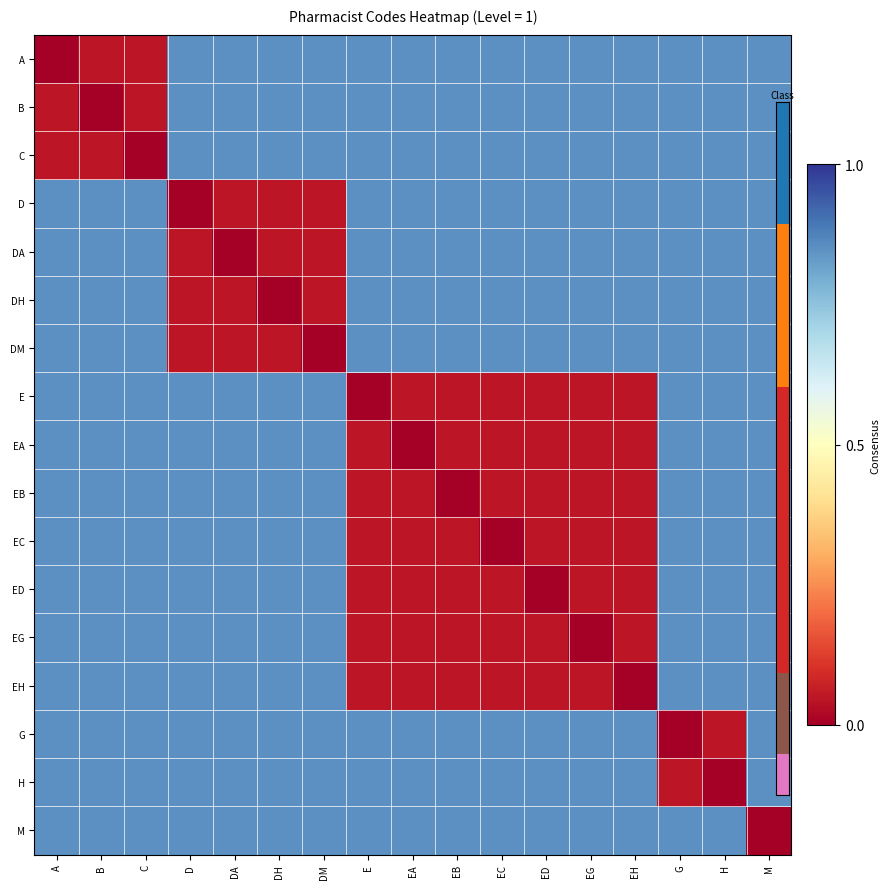

Reading left to right, extract all data points from this chart.

A: A=0.0	B=0.1	C=0.1	D=0.8	DA=0.8	DH=0.8	DM=0.8	E=0.8	EA=0.8	EB=0.8	EC=0.8	ED=0.8	EG=0.8	EH=0.8	G=0.8	H=0.8	M=0.8
B: A=0.1	B=0.0	C=0.1	D=0.8	DA=0.8	DH=0.8	DM=0.8	E=0.8	EA=0.8	EB=0.8	EC=0.8	ED=0.8	EG=0.8	EH=0.8	G=0.8	H=0.8	M=0.8
C: A=0.1	B=0.1	C=0.0	D=0.8	DA=0.8	DH=0.8	DM=0.8	E=0.8	EA=0.8	EB=0.8	EC=0.8	ED=0.8	EG=0.8	EH=0.8	G=0.8	H=0.8	M=0.8
D: A=0.8	B=0.8	C=0.8	D=0.0	DA=0.1	DH=0.1	DM=0.1	E=0.8	EA=0.8	EB=0.8	EC=0.8	ED=0.8	EG=0.8	EH=0.8	G=0.8	H=0.8	M=0.8
DA: A=0.8	B=0.8	C=0.8	D=0.1	DA=0.0	DH=0.1	DM=0.1	E=0.8	EA=0.8	EB=0.8	EC=0.8	ED=0.8	EG=0.8	EH=0.8	G=0.8	H=0.8	M=0.8
DH: A=0.8	B=0.8	C=0.8	D=0.1	DA=0.1	DH=0.0	DM=0.1	E=0.8	EA=0.8	EB=0.8	EC=0.8	ED=0.8	EG=0.8	EH=0.8	G=0.8	H=0.8	M=0.8
DM: A=0.8	B=0.8	C=0.8	D=0.1	DA=0.1	DH=0.1	DM=0.0	E=0.8	EA=0.8	EB=0.8	EC=0.8	ED=0.8	EG=0.8	EH=0.8	G=0.8	H=0.8	M=0.8
E: A=0.8	B=0.8	C=0.8	D=0.8	DA=0.8	DH=0.8	DM=0.8	E=0.0	EA=0.1	EB=0.1	EC=0.1	ED=0.1	EG=0.1	EH=0.1	G=0.8	H=0.8	M=0.8
EA: A=0.8	B=0.8	C=0.8	D=0.8	DA=0.8	DH=0.8	DM=0.8	E=0.1	EA=0.0	EB=0.1	EC=0.1	ED=0.1	EG=0.1	EH=0.1	G=0.8	H=0.8	M=0.8
EB: A=0.8	B=0.8	C=0.8	D=0.8	DA=0.8	DH=0.8	DM=0.8	E=0.1	EA=0.1	EB=0.0	EC=0.1	ED=0.1	EG=0.1	EH=0.1	G=0.8	H=0.8	M=0.8
EC: A=0.8	B=0.8	C=0.8	D=0.8	DA=0.8	DH=0.8	DM=0.8	E=0.1	EA=0.1	EB=0.1	EC=0.0	ED=0.1	EG=0.1	EH=0.1	G=0.8	H=0.8	M=0.8
ED: A=0.8	B=0.8	C=0.8	D=0.8	DA=0.8	DH=0.8	DM=0.8	E=0.1	EA=0.1	EB=0.1	EC=0.1	ED=0.0	EG=0.1	EH=0.1	G=0.8	H=0.8	M=0.8
EG: A=0.8	B=0.8	C=0.8	D=0.8	DA=0.8	DH=0.8	DM=0.8	E=0.1	EA=0.1	EB=0.1	EC=0.1	ED=0.1	EG=0.0	EH=0.1	G=0.8	H=0.8	M=0.8
EH: A=0.8	B=0.8	C=0.8	D=0.8	DA=0.8	DH=0.8	DM=0.8	E=0.1	EA=0.1	EB=0.1	EC=0.1	ED=0.1	EG=0.1	EH=0.0	G=0.8	H=0.8	M=0.8
G: A=0.8	B=0.8	C=0.8	D=0.8	DA=0.8	DH=0.8	DM=0.8	E=0.8	EA=0.8	EB=0.8	EC=0.8	ED=0.8	EG=0.8	EH=0.8	G=0.0	H=0.1	M=0.8
H: A=0.8	B=0.8	C=0.8	D=0.8	DA=0.8	DH=0.8	DM=0.8	E=0.8	EA=0.8	EB=0.8	EC=0.8	ED=0.8	EG=0.8	EH=0.8	G=0.1	H=0.0	M=0.8
M: A=0.8	B=0.8	C=0.8	D=0.8	DA=0.8	DH=0.8	DM=0.8	E=0.8	EA=0.8	EB=0.8	EC=0.8	ED=0.8	EG=0.8	EH=0.8	G=0.8	H=0.8	M=0.0